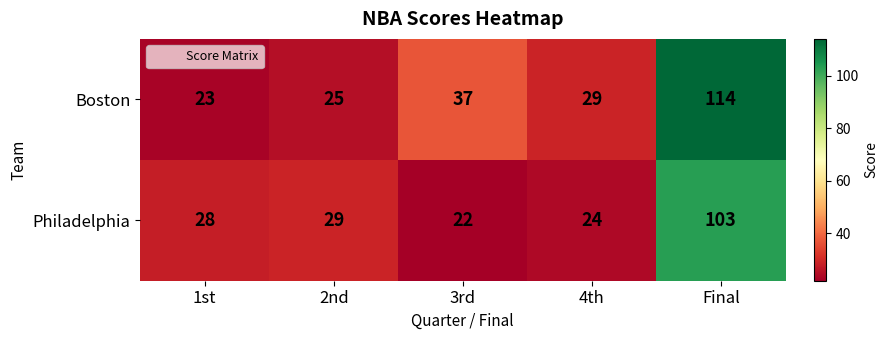

Is it true that Philadelphia equals 103 at Final?

True